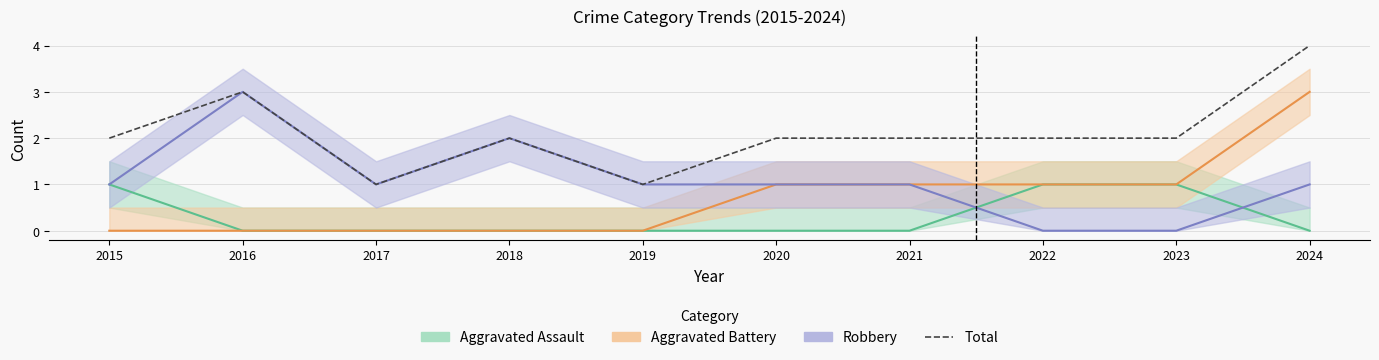

What is the value of the 10th point from the left?

4